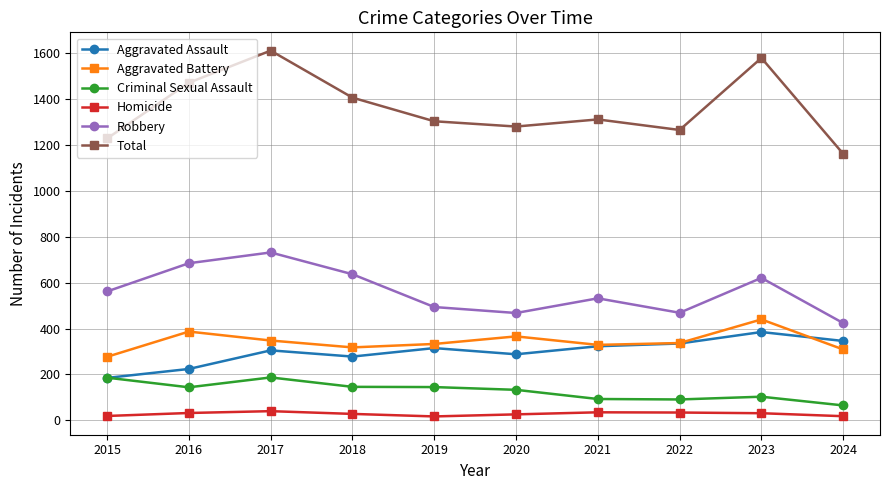

At which label is Robbery closest to 578?

2015